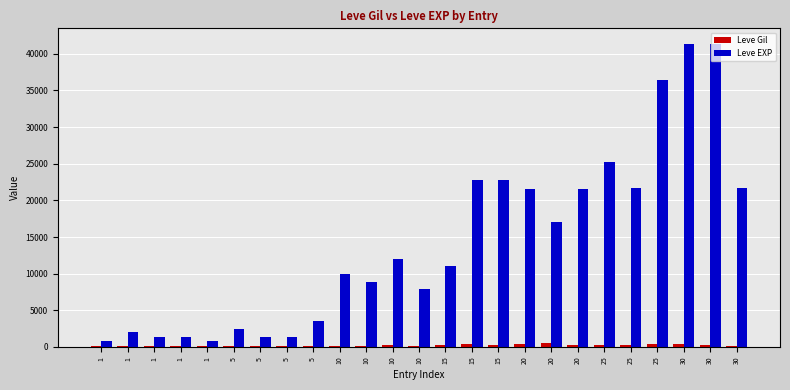

Between 15 and 5, which is larger?

15